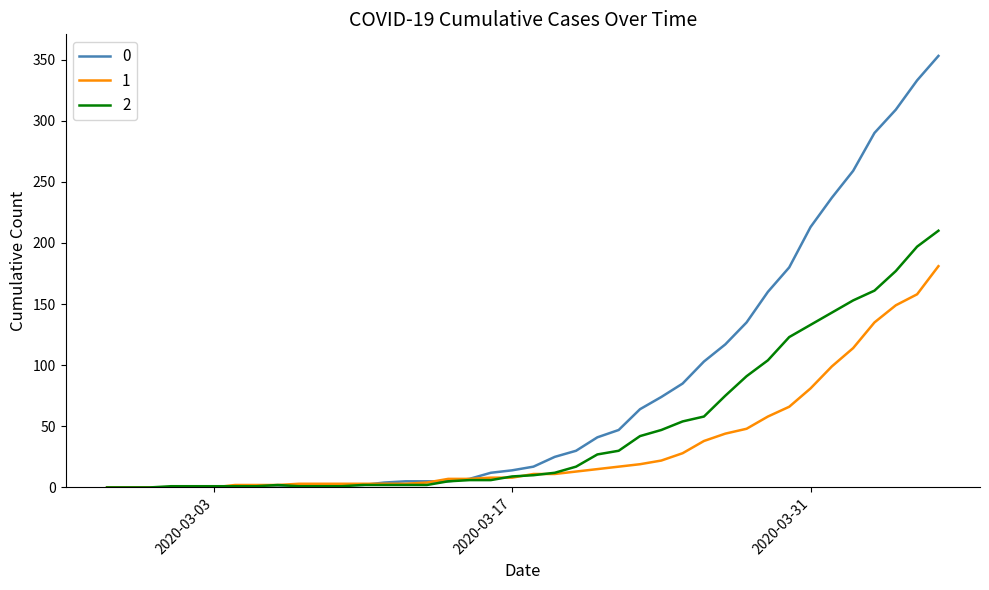

What is the difference between the second highest and minimum values in the 1 series?

158